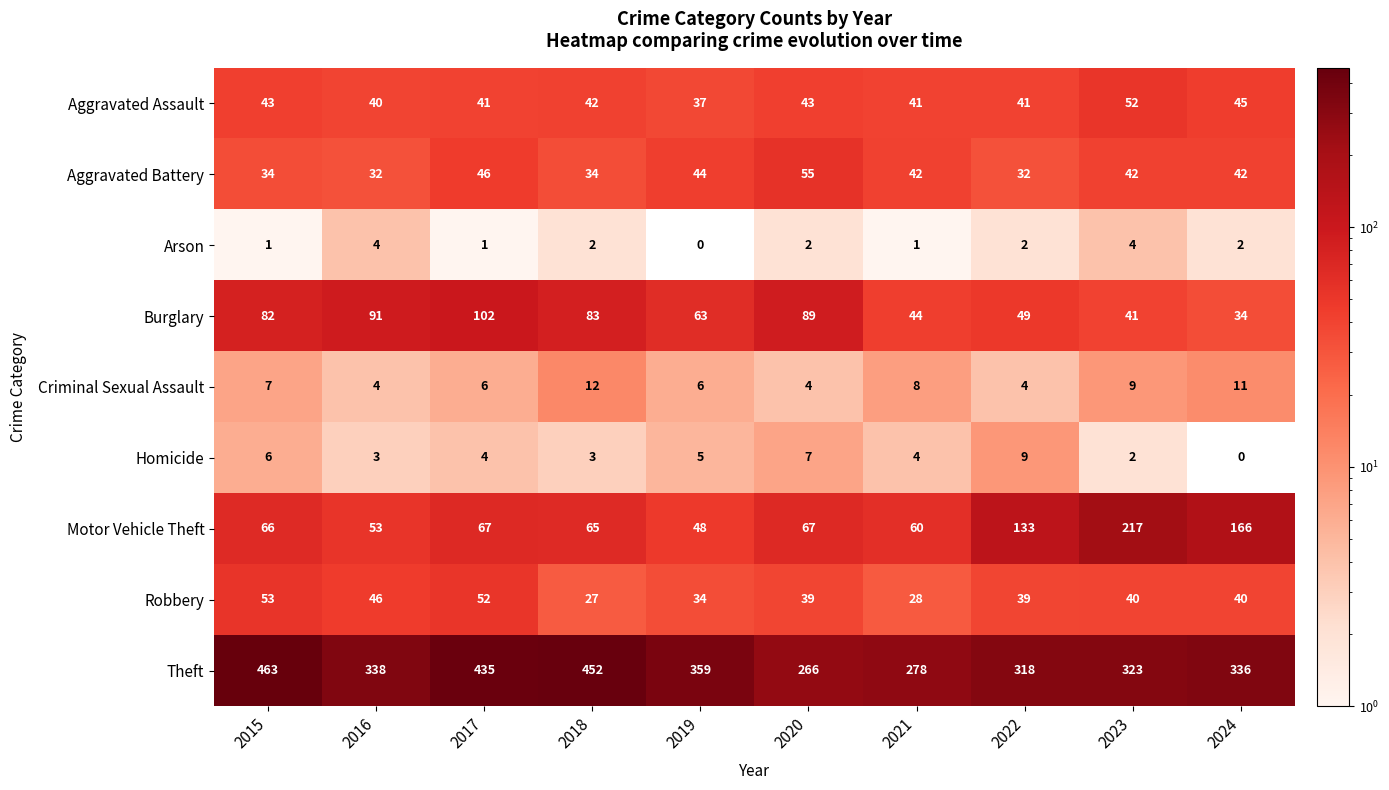

The value of Aggravated Battery at 2020 is 55. True or false?

True